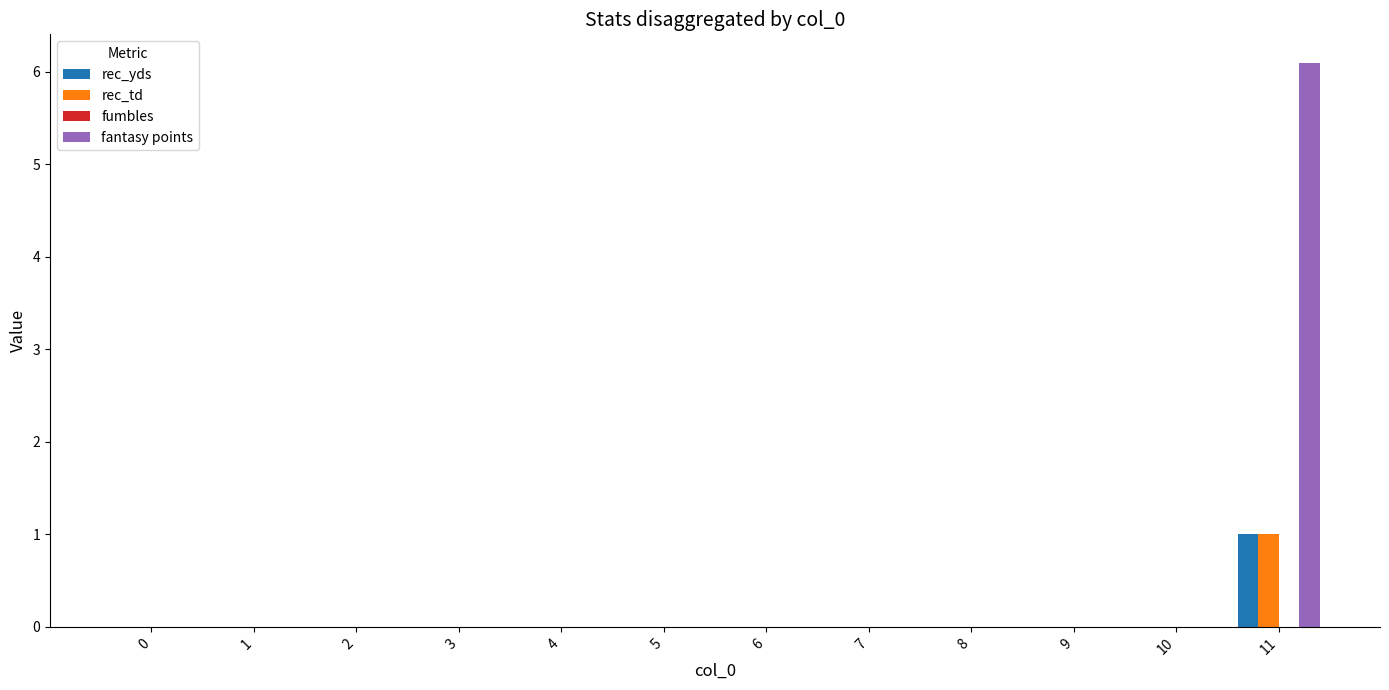

The fantasy points series shows -3.5 at 7. True or false?

False